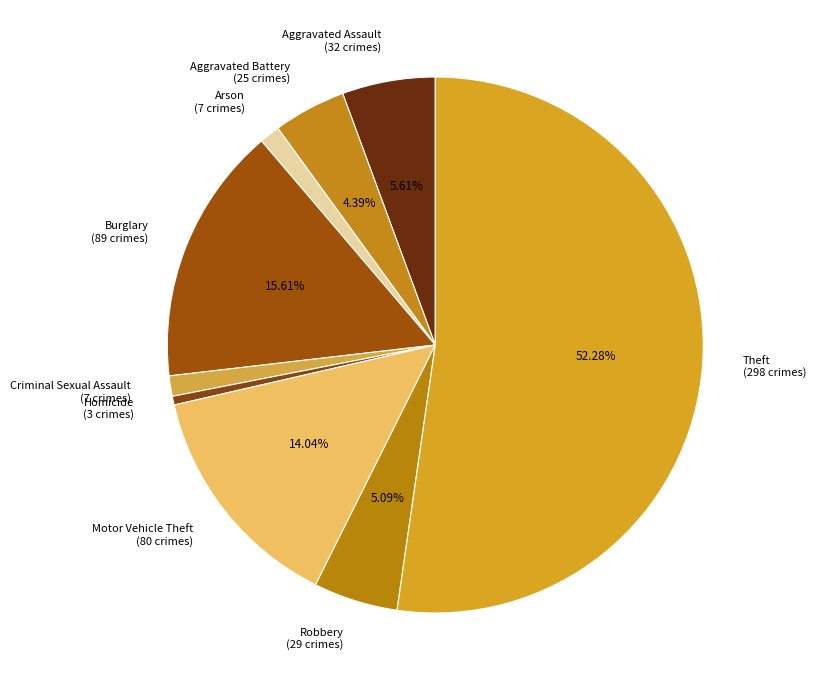

To the nearest percent, what is the combined percentage of Criminal Sexual Assault and Homicide?

2%